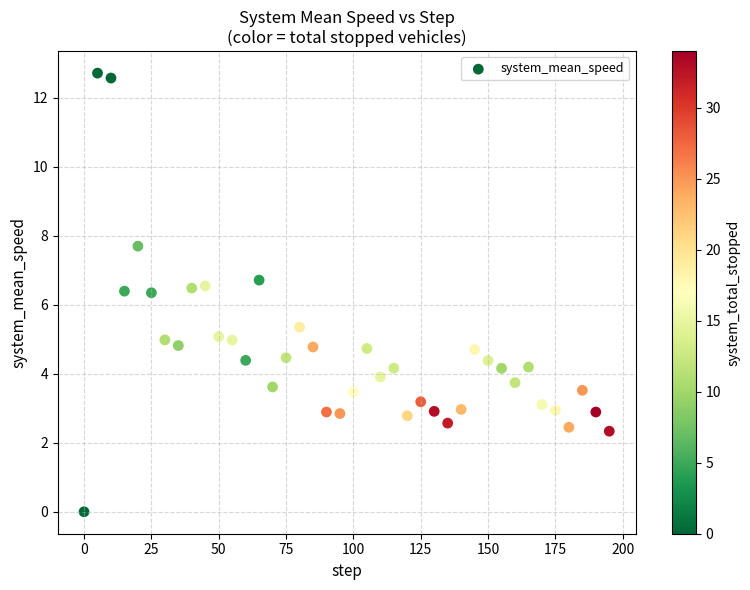

What is the range of X values (max minus min)?

195.0